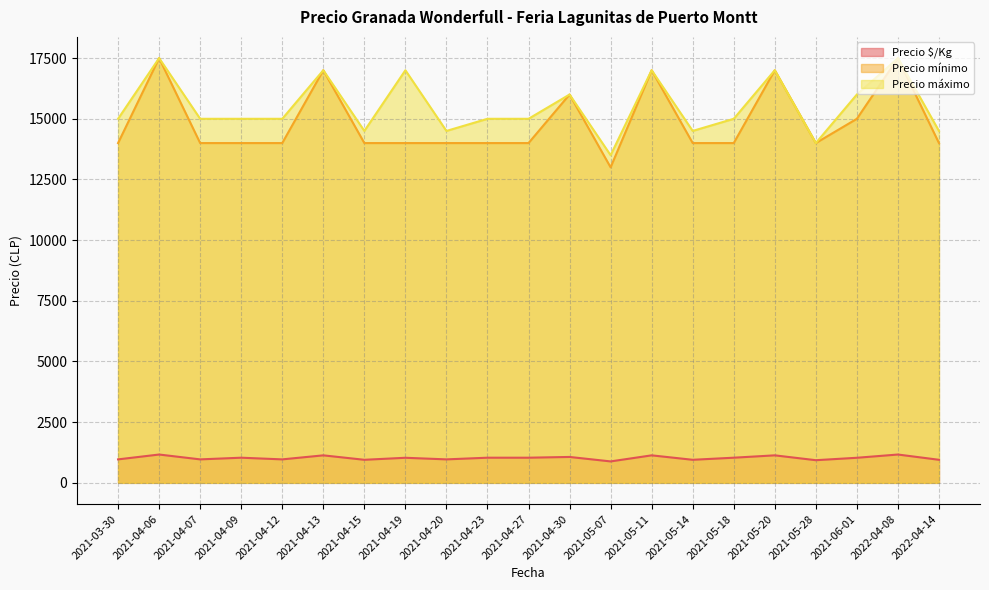

Reading left to right, extract all data points from this chart.

Precio $/Kg: 967	1167	967	1036	967	1133	950	1033	967	1036	1036	1067	883	1133	950	1036	1133	933	1033	1167	950
Precio mínimo: 14000	17500	14000	14000	14000	17000	14000	14000	14000	14000	14000	16000	13000	17000	14000	14000	17000	14000	15000	17500	14000
Precio máximo: 15000	17500	15000	15000	15000	17000	14500	17000	14500	15000	15000	16000	13500	17000	14500	15000	17000	14000	16000	17500	14500